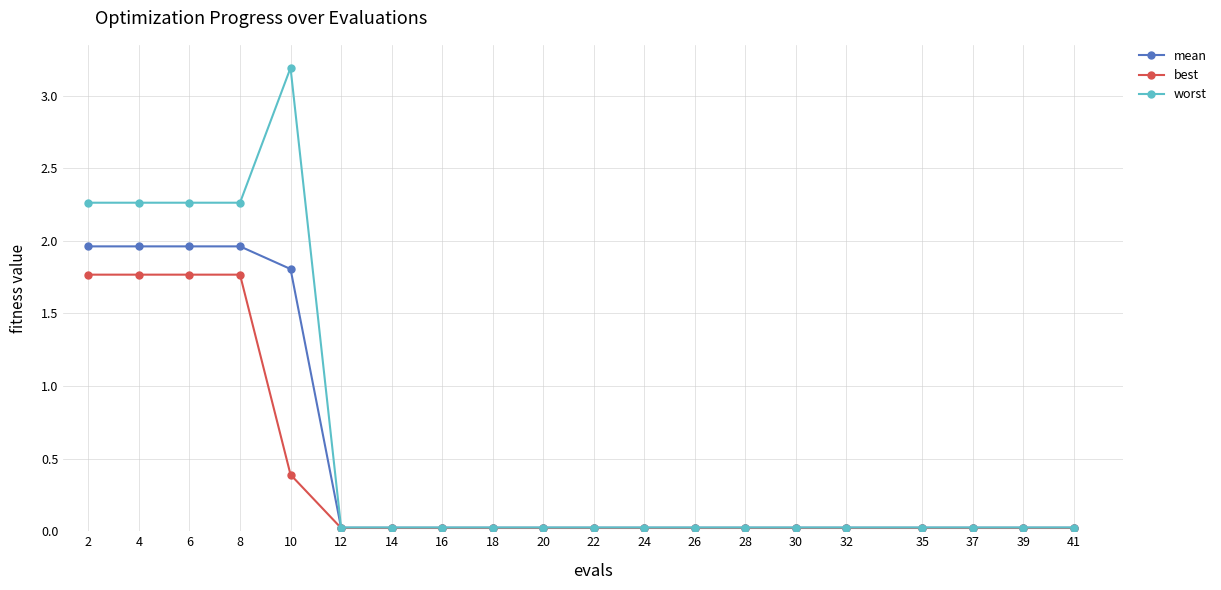

At how many categories does at least one series exceed 1?

5